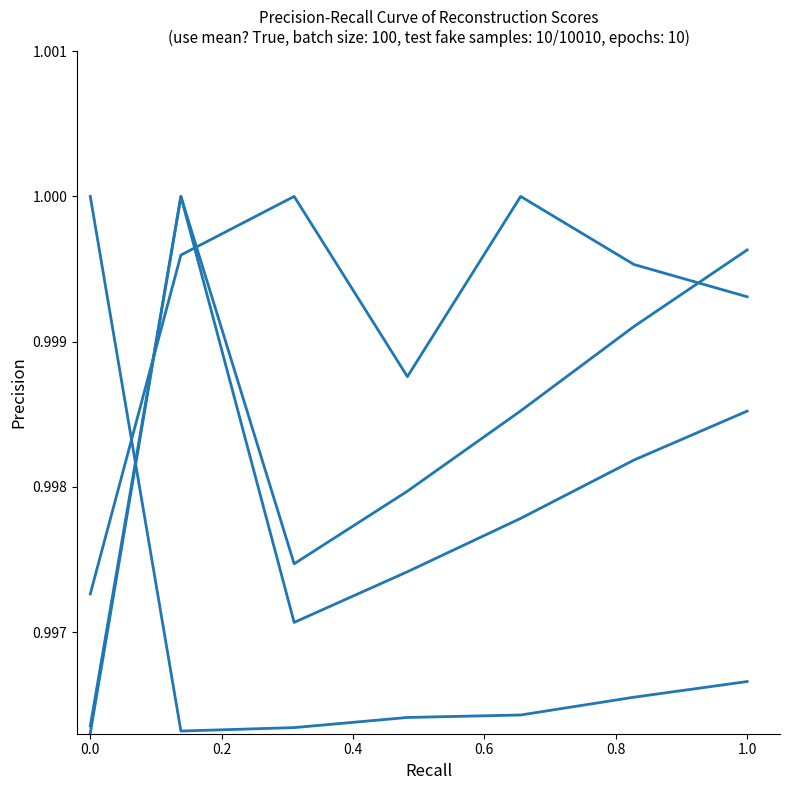

Is this an area chart (filled region under the line)?

No